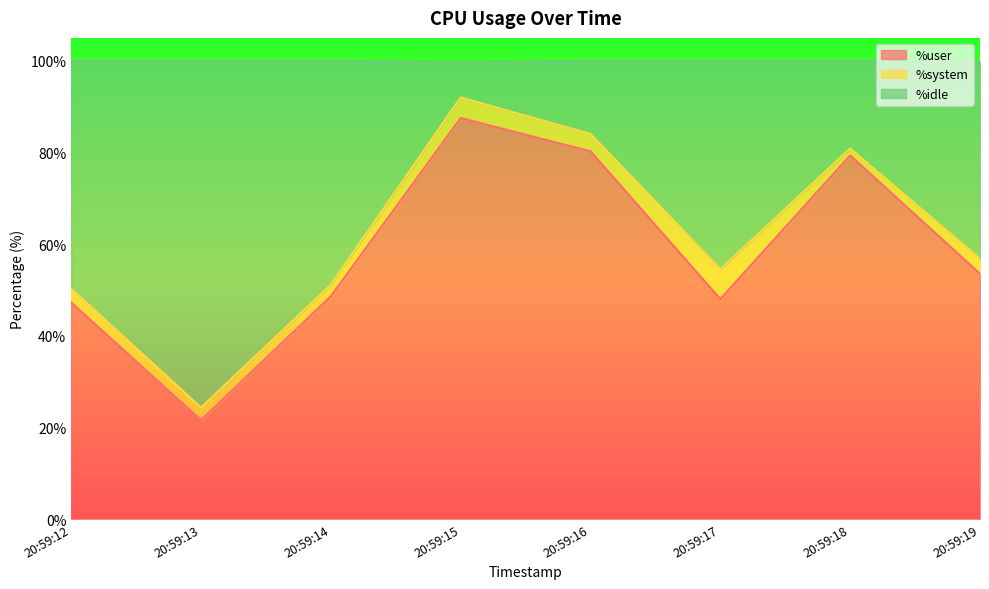

Does the chart display data point markers on the line(s)?

No